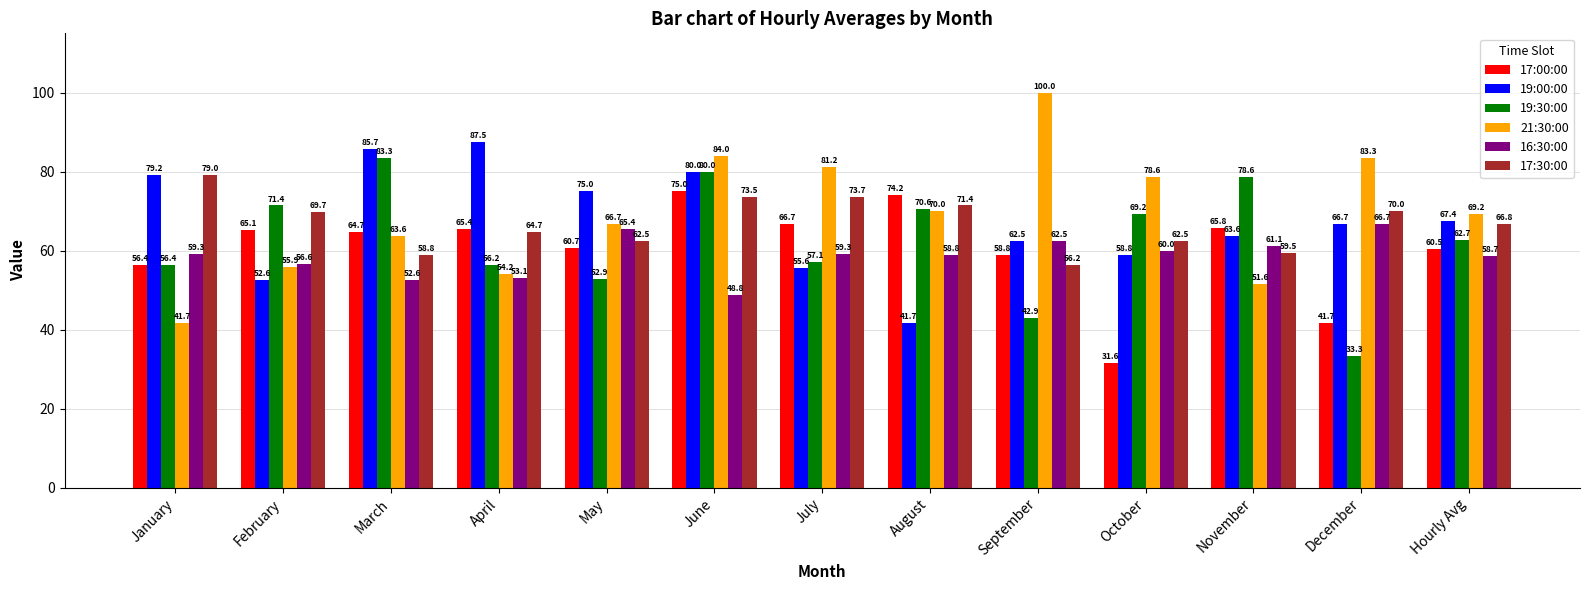

Which series changed the most between March and October?

17:00:00